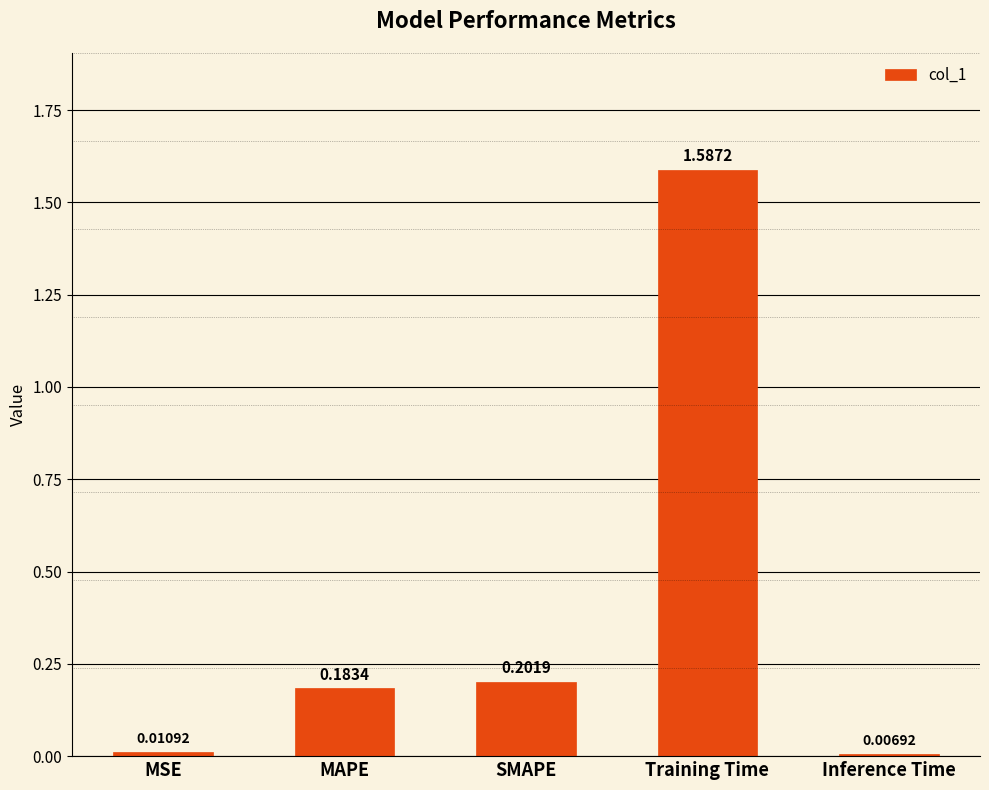

What position from the right is MAPE?

4